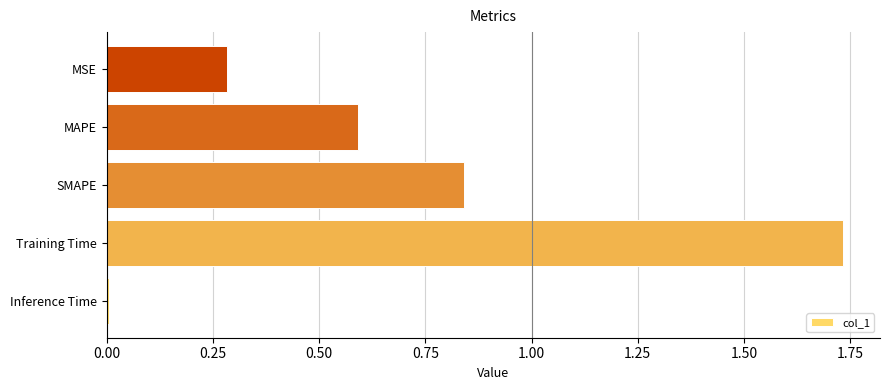

True or false: the data shows 0.6 at SMAPE.

False